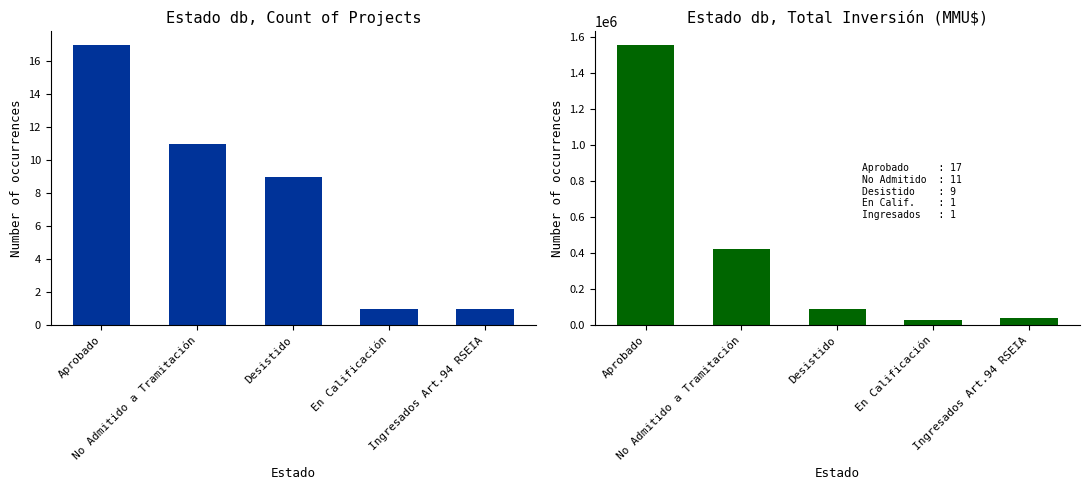

What is the value of the Count bar at the 5th from the left?

1